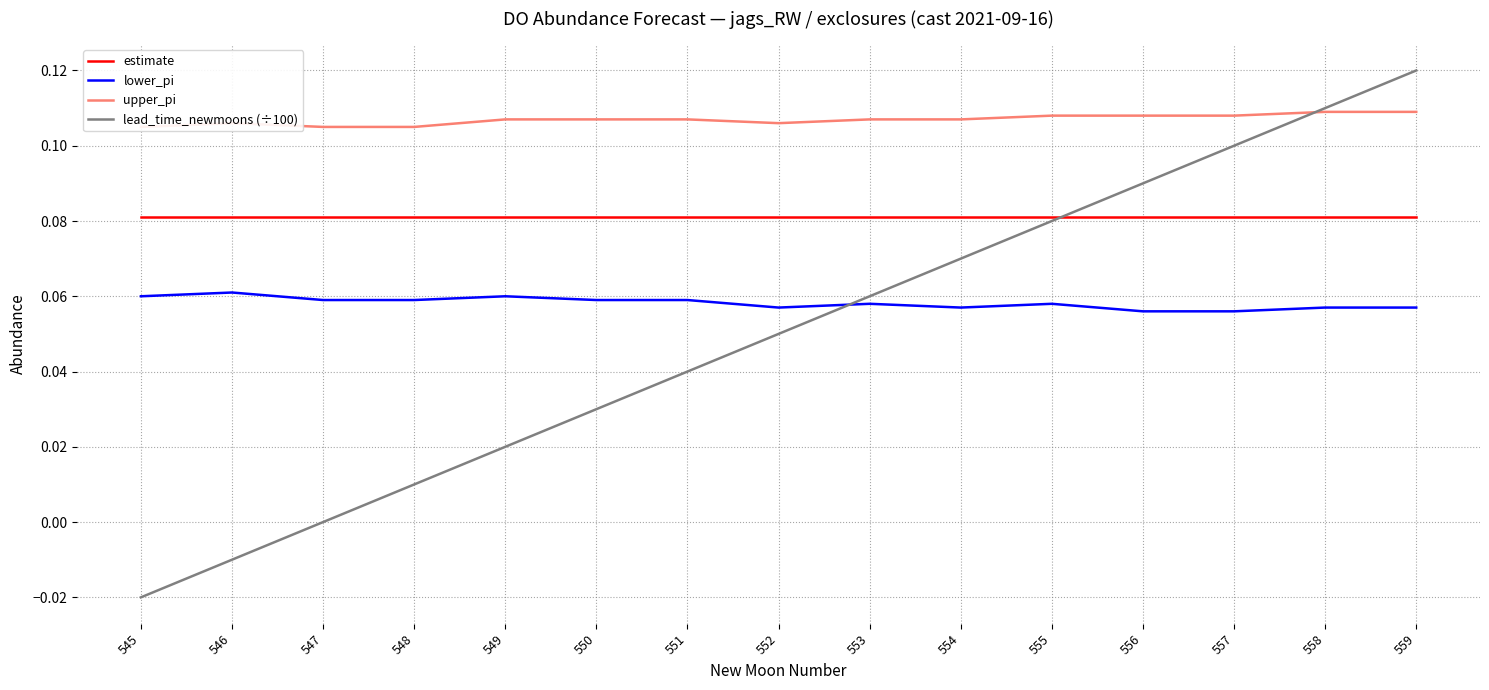

Which label corresponds to the largest value in the chart?

559